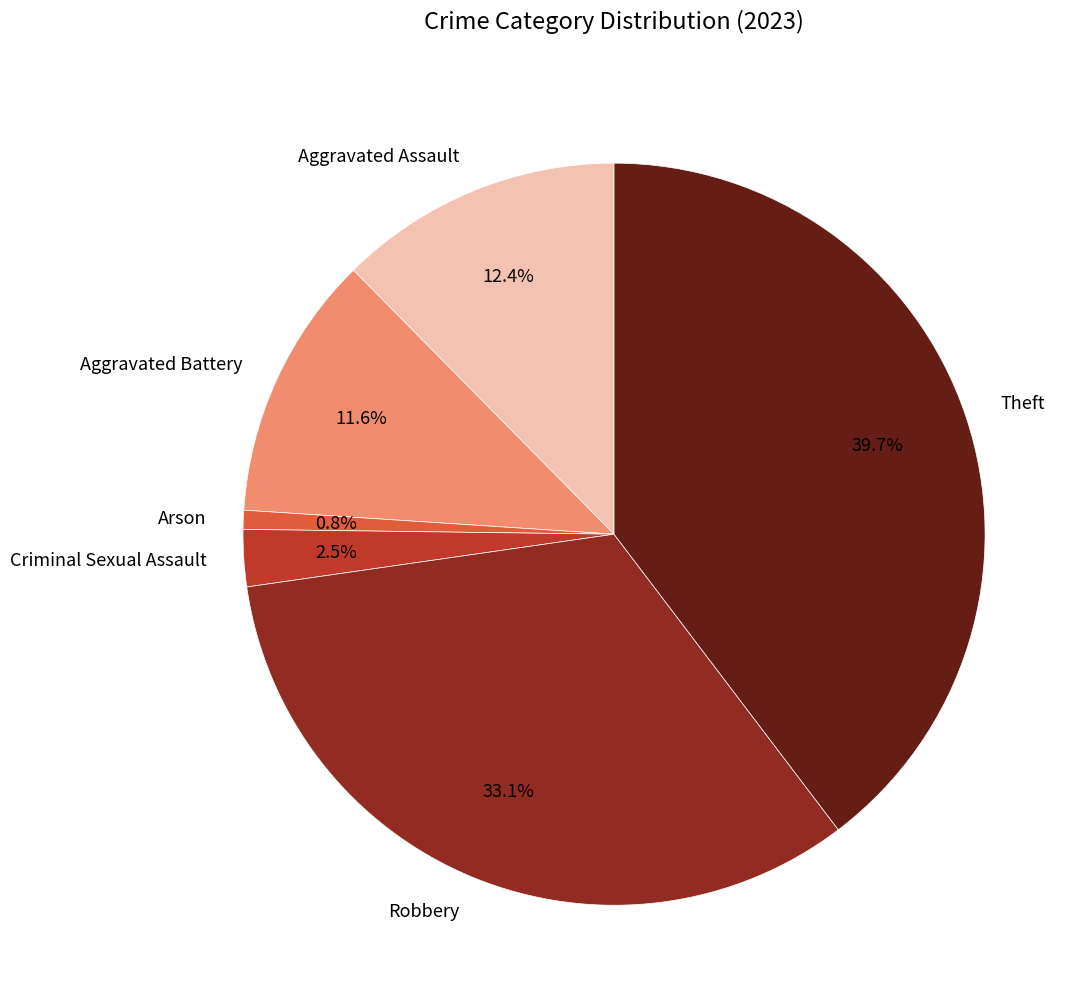

Rank the categories by value from highest to lowest.

Theft, Robbery, Aggravated Assault, Aggravated Battery, Criminal Sexual Assault, Arson